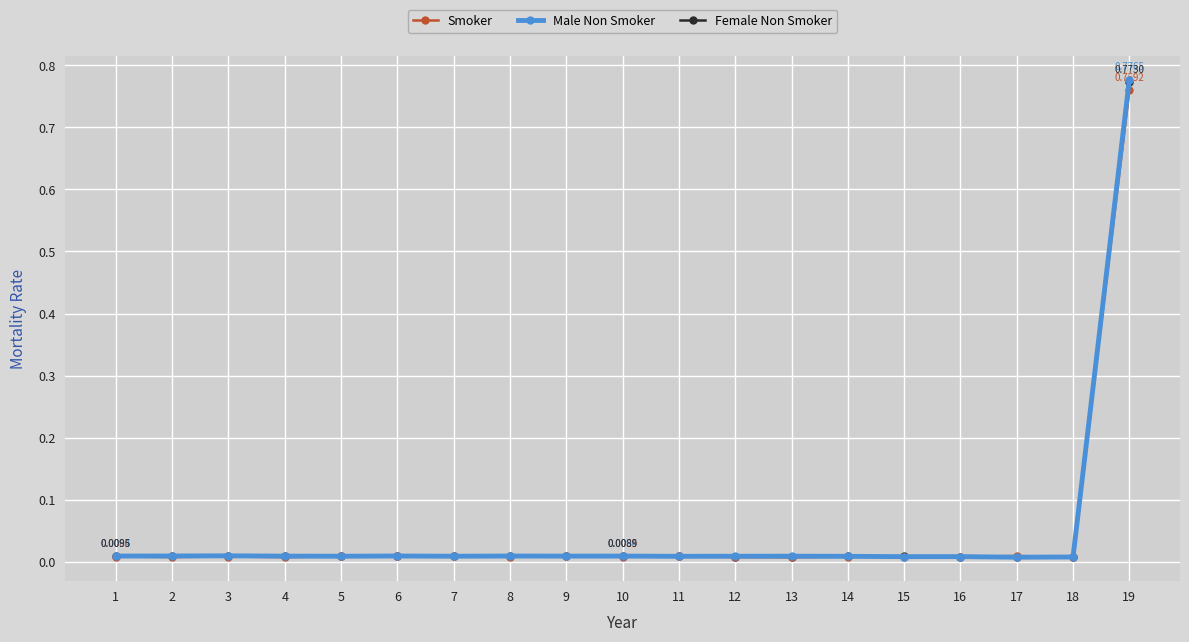

Which series has the largest range (max minus min)?

Male Non Smoker